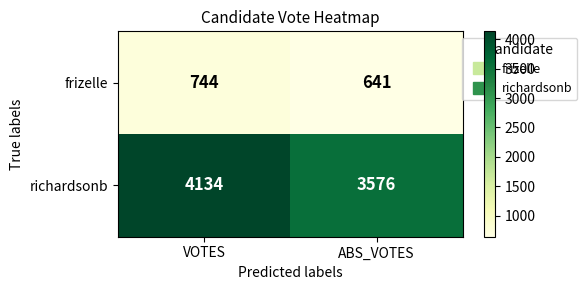

What is the greatest value displayed?

4134